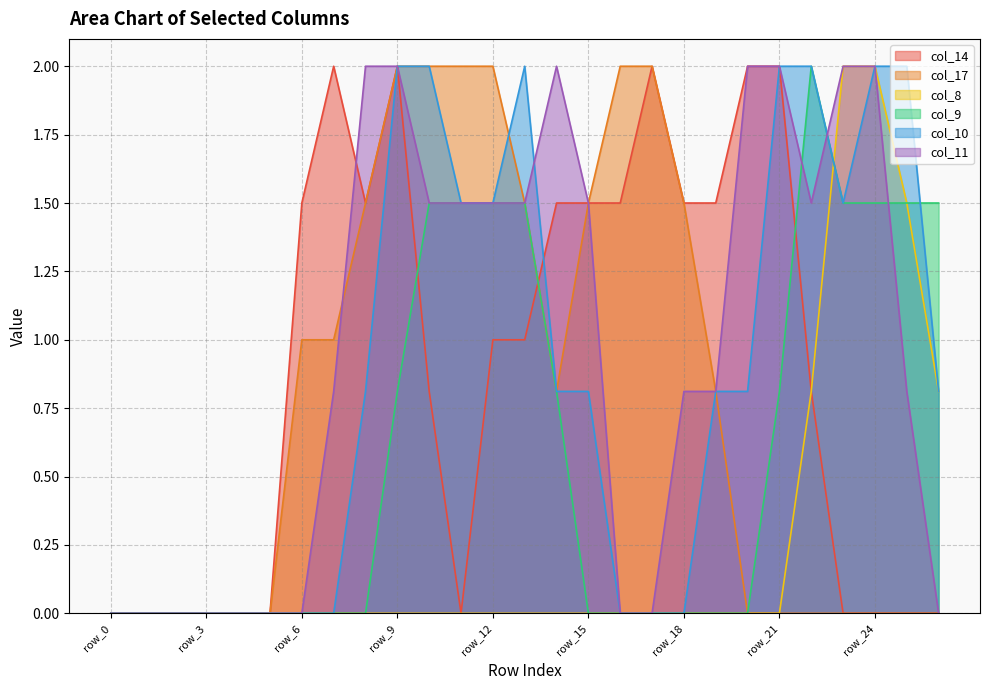

At how many categories does at least one series exceed 1?

21